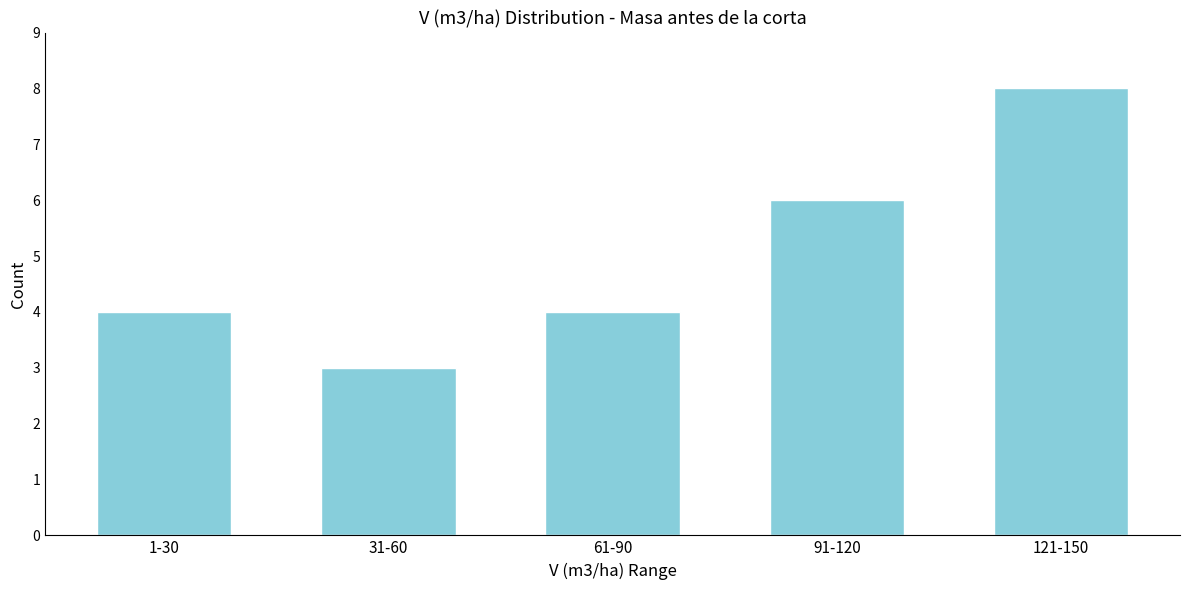

Reading right to left, transcribe all the data shown in this chart.

8	6	4	3	4